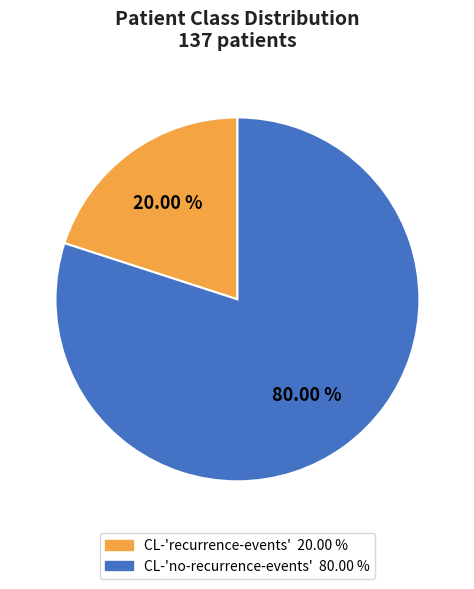

Does any single category account for the majority?

Yes